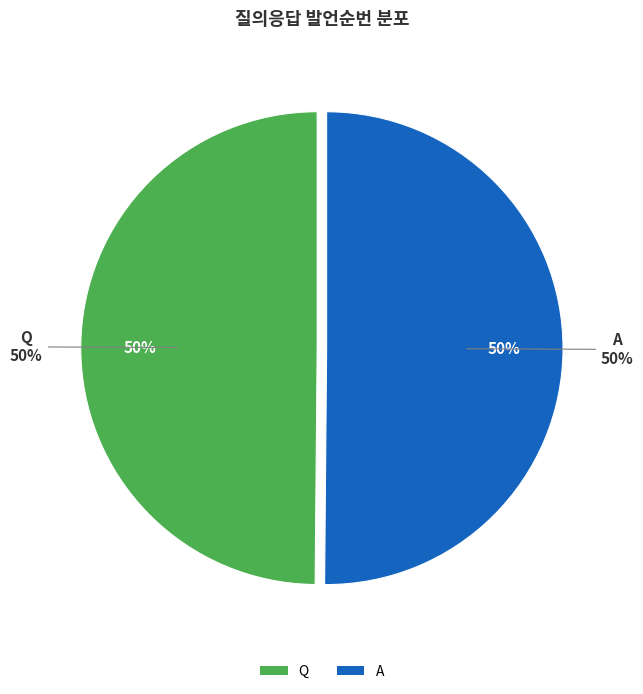

Is it true that A is 39% of the pie?

False